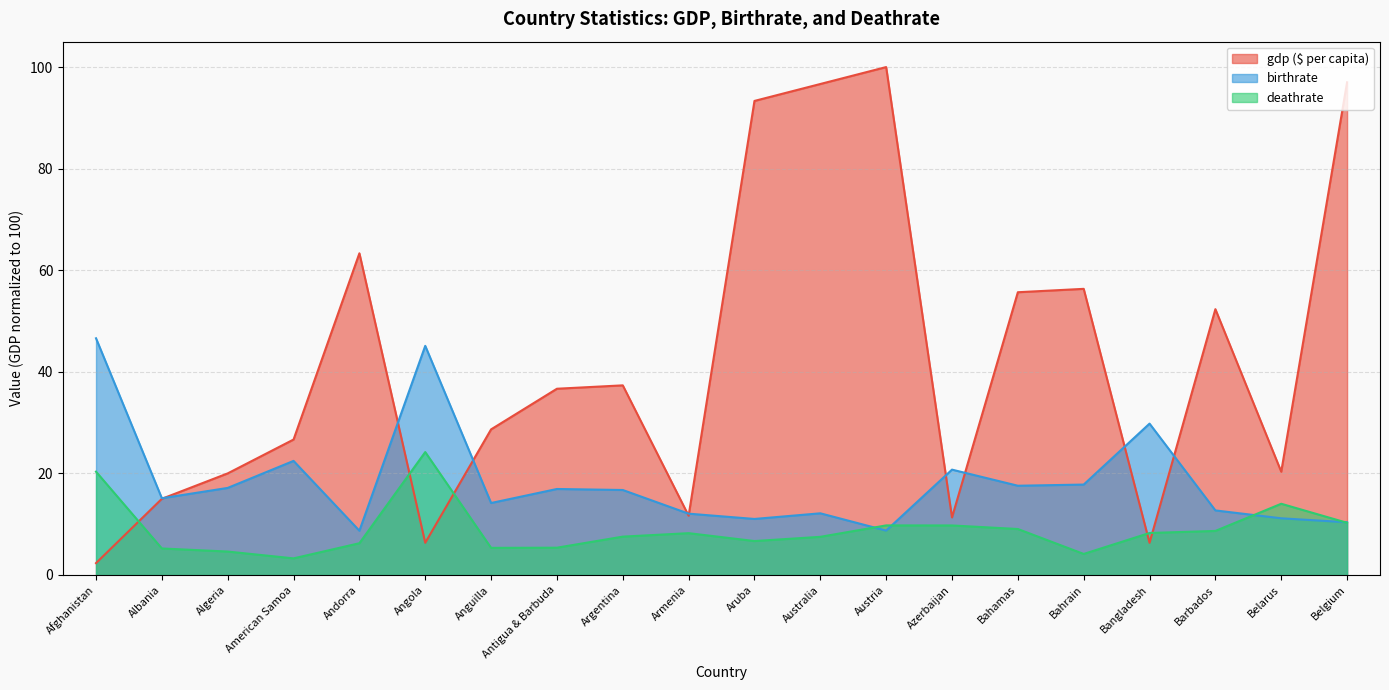

Where is the first local minimum for gdp ($ per capita)?

Angola